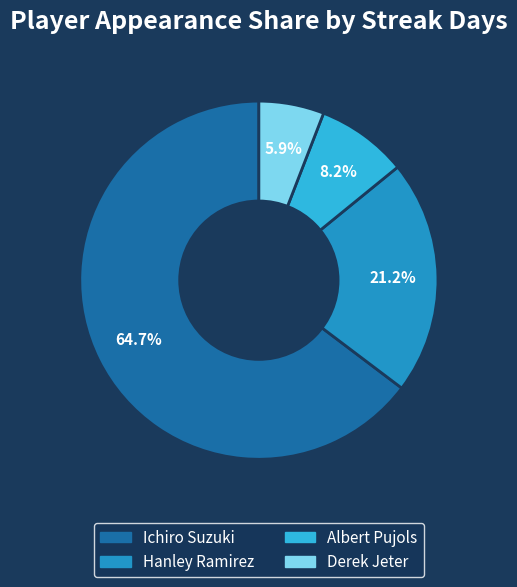

What is the majority slice?

Ichiro Suzuki